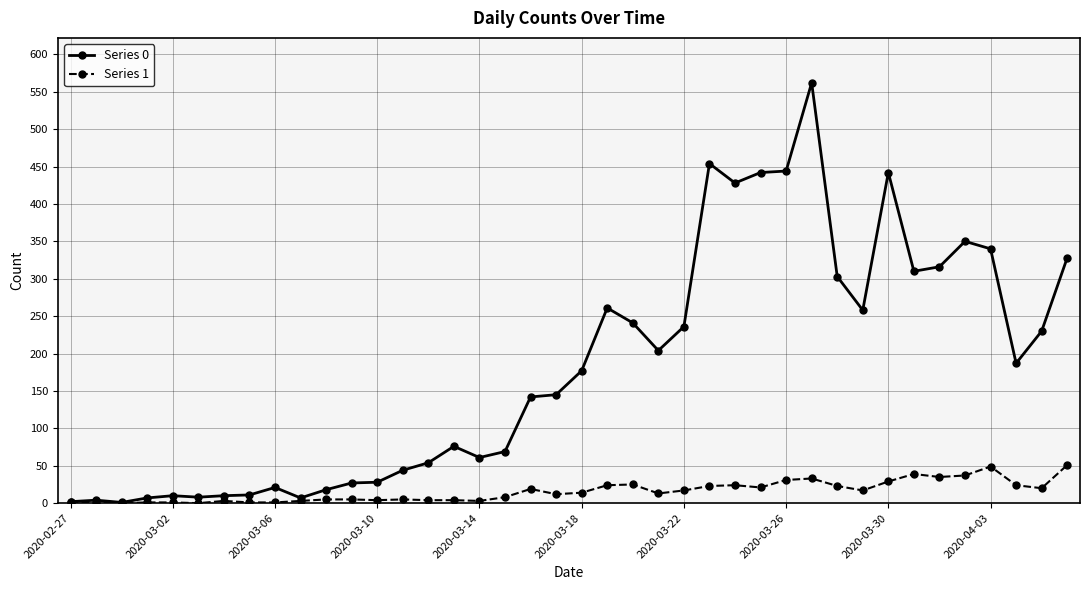

What is the maximum value shown in the chart?

562